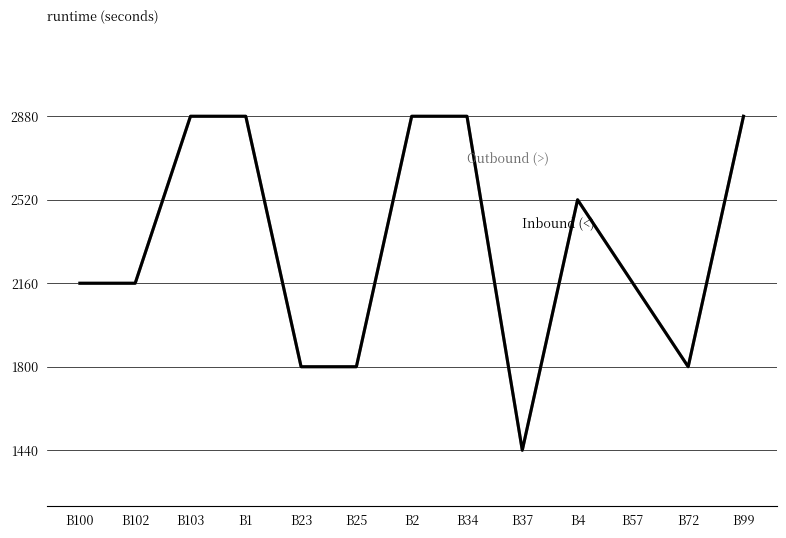

Does the chart display data point markers on the line(s)?

No